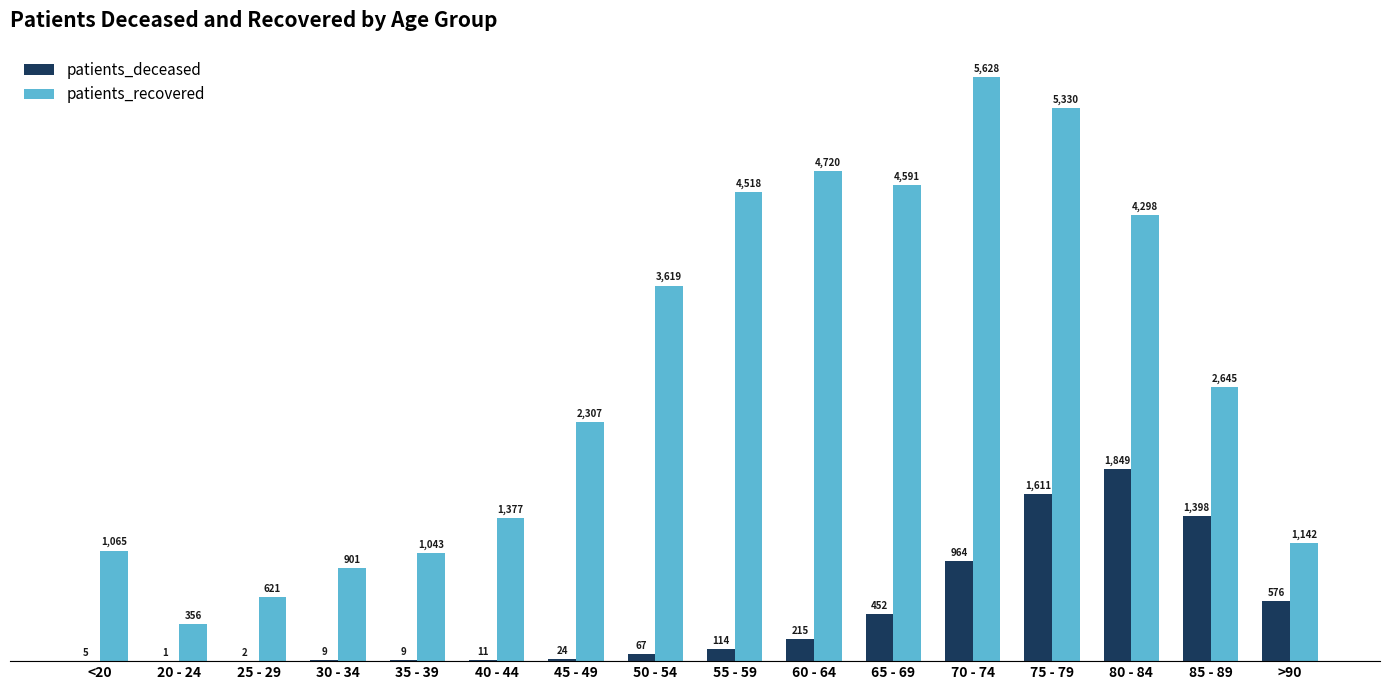

At which label does patients_recovered first exceed 2645?

50 - 54